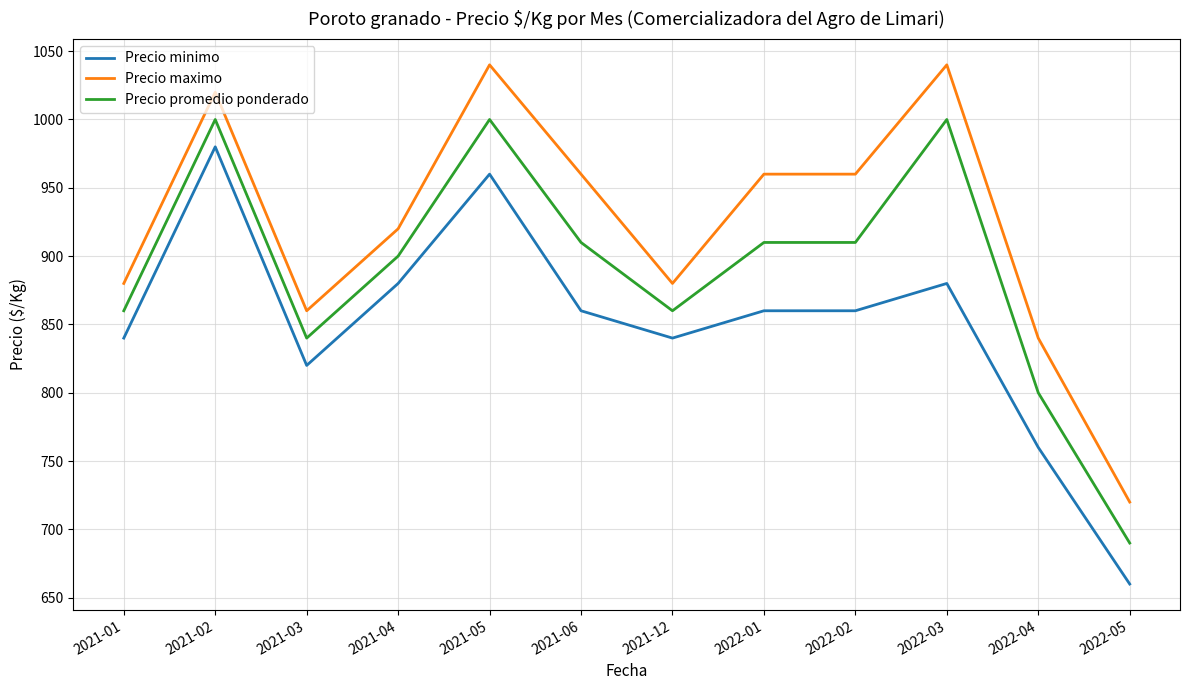

Reading right to left, transcribe all the data shown in this chart.

Precio minimo: 2022-05=660	2022-04=760	2022-03=880	2022-02=860	2022-01=860	2021-12=840	2021-06=860	2021-05=960	2021-04=880	2021-03=820	2021-02=980	2021-01=840
Precio maximo: 2022-05=720	2022-04=840	2022-03=1040	2022-02=960	2022-01=960	2021-12=880	2021-06=960	2021-05=1040	2021-04=920	2021-03=860	2021-02=1020	2021-01=880
Precio promedio ponderado: 2022-05=690	2022-04=800	2022-03=1000	2022-02=910	2022-01=910	2021-12=860	2021-06=910	2021-05=1000	2021-04=900	2021-03=840	2021-02=1000	2021-01=860